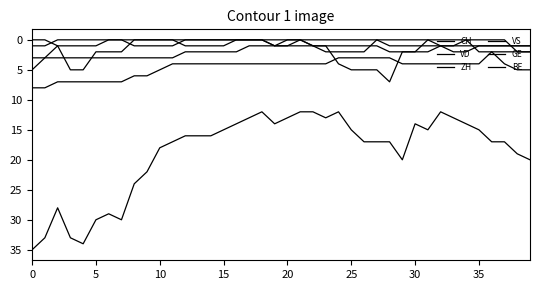

Rank the series by their maximum value, from highest to lowest.

CH, VD, ZH, VS, GE, BE